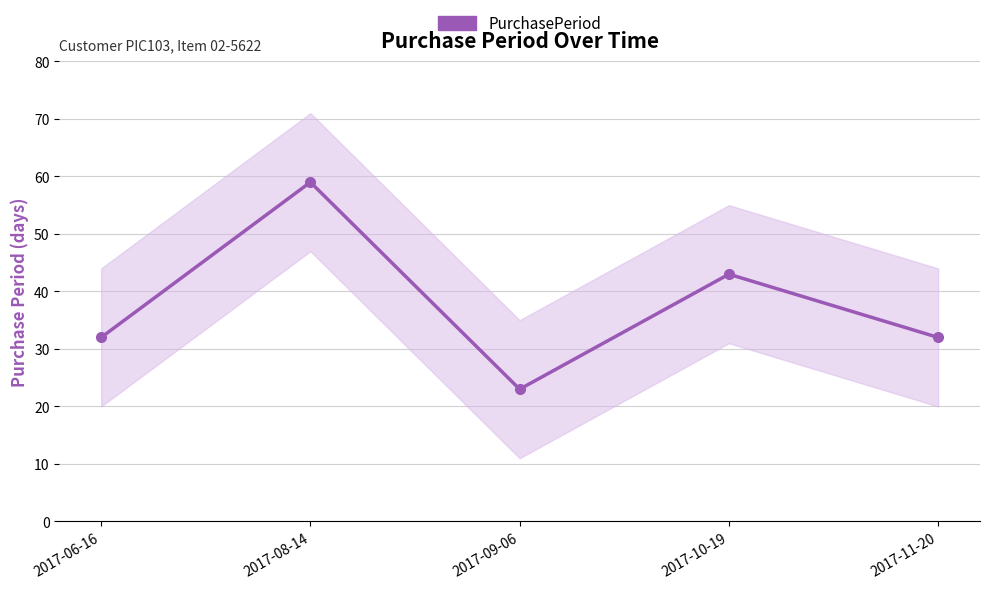

Which category has the highest value across all series?

2017-08-14